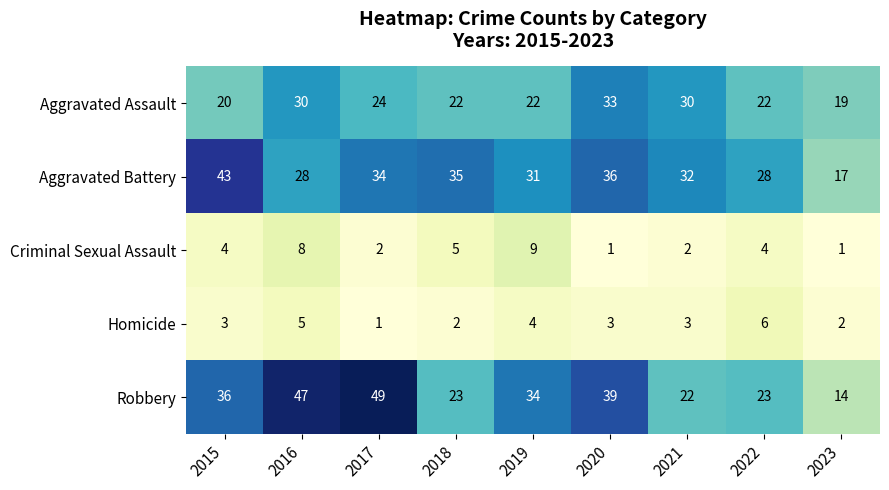

Which series has the widest spread of values?

Robbery